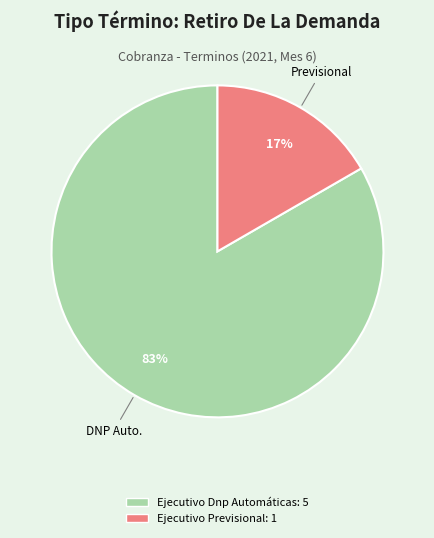

Rank the categories by value from highest to lowest.

Ejecutivo Dnp Automáticas, Ejecutivo Previsional